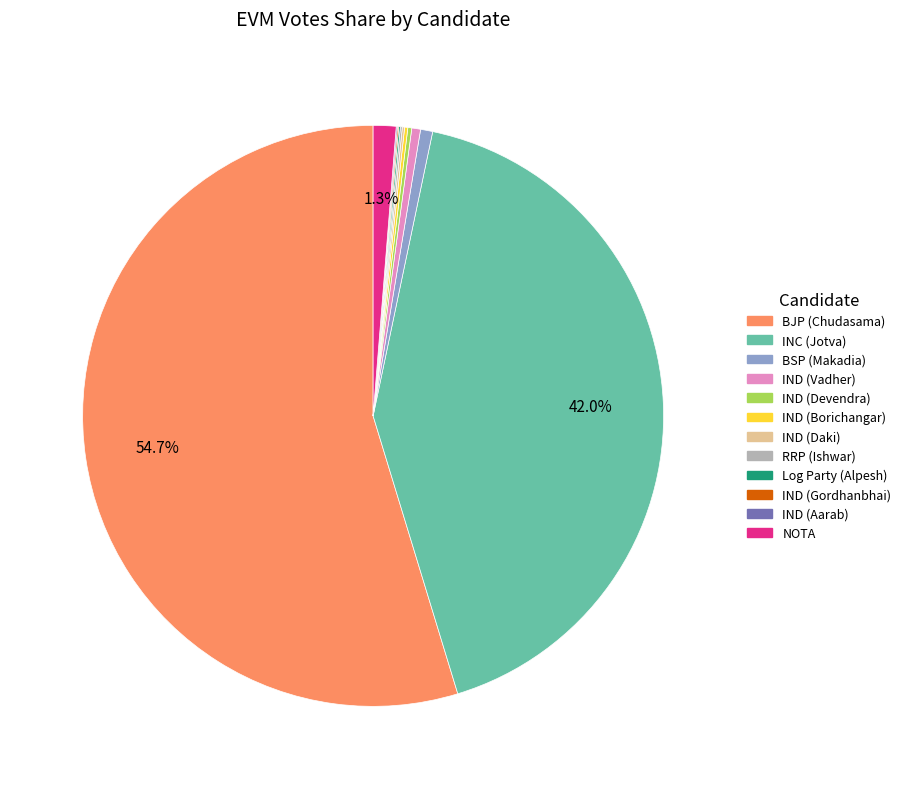

To the nearest percent, what is the average slice percentage?

8%